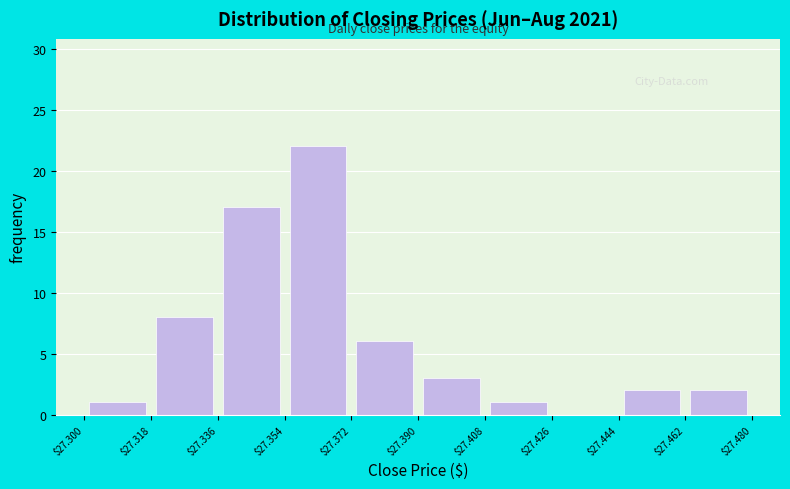

Reading left to right, list every bar in this chart as the range it spans on the x-axis followed by its height. The values are not printed on the chart, so give them approximately, as read against the axis.

$27.300 to $27.318: 1
$27.318 to $27.336: 8
$27.336 to $27.354: 17
$27.354 to $27.372: 22
$27.372 to $27.390: 6
$27.390 to $27.408: 3
$27.408 to $27.426: 1
$27.426 to $27.444: 0
$27.444 to $27.462: 2
$27.462 to $27.480: 2